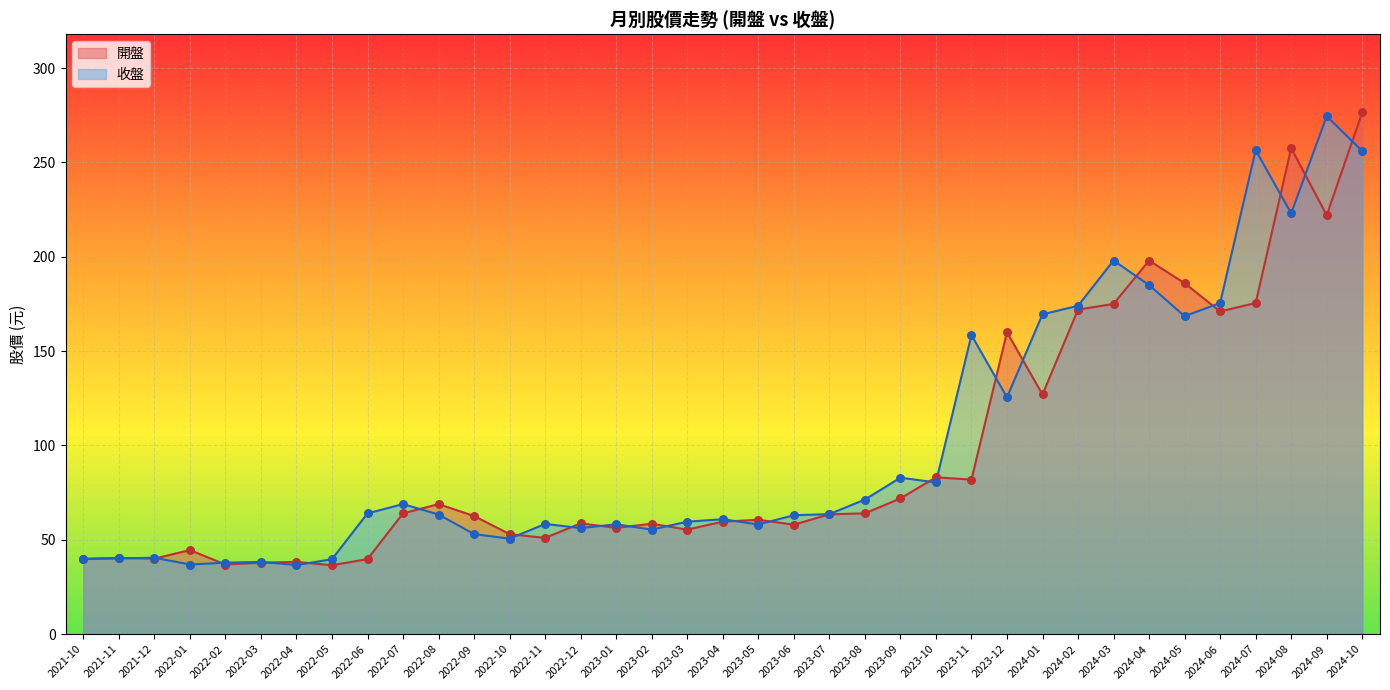

What are all the series names shown in the legend?

開盤, 收盤